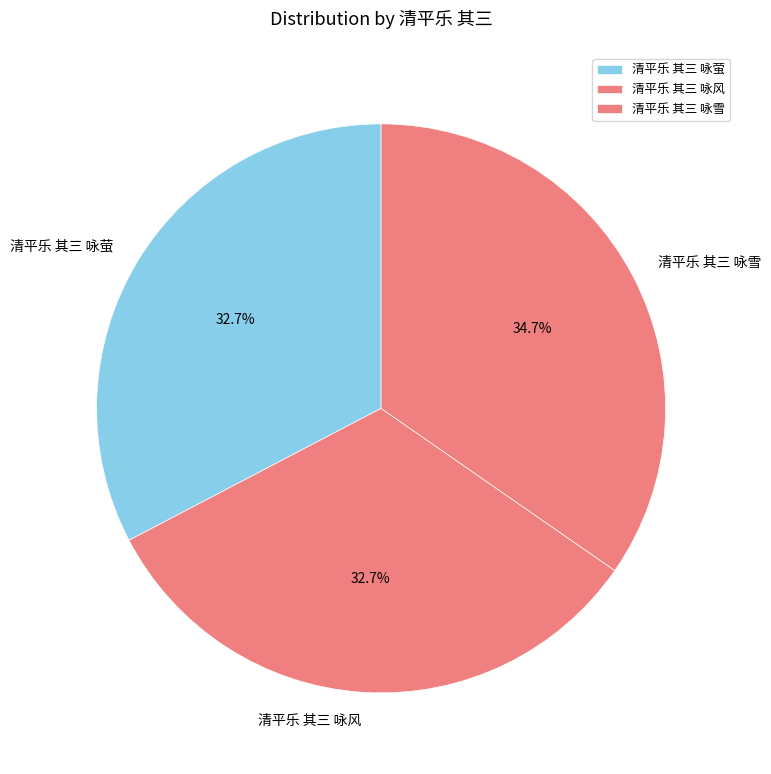

What is the largest slice in the pie chart?

清平乐 其三 咏雪